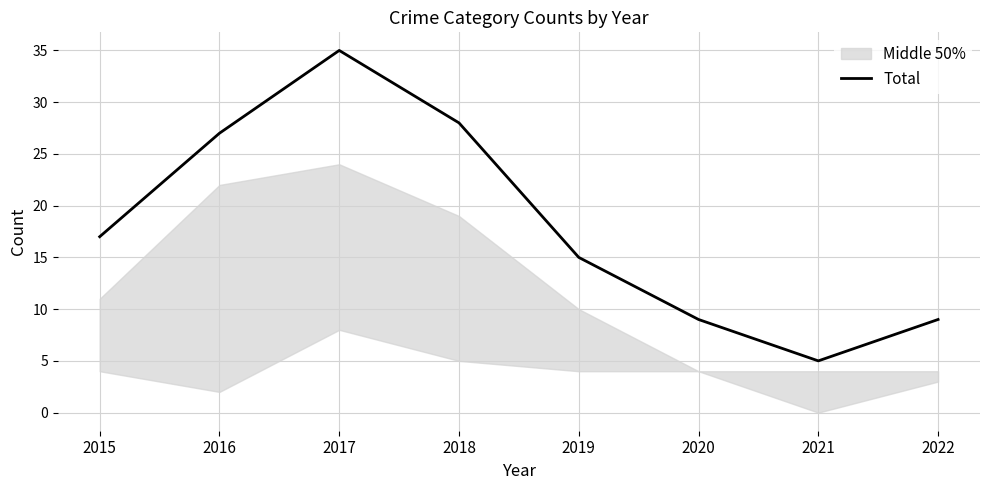

What is the difference between the maximum and minimum values?

30